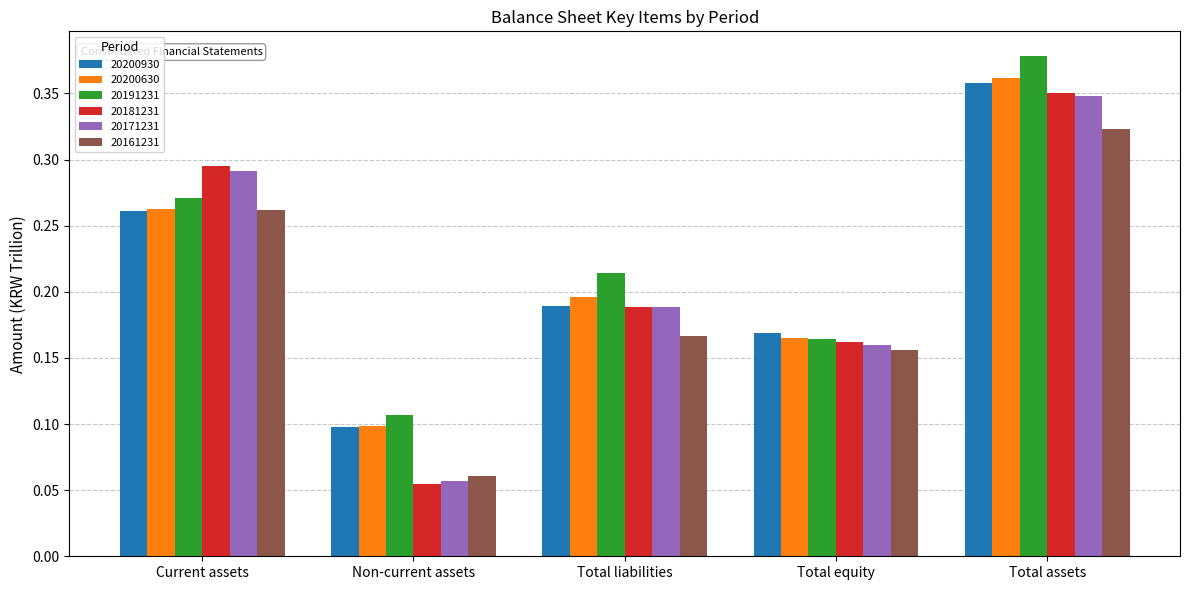

The value of 20200930 at Non-current assets is 0.1. True or false?

True